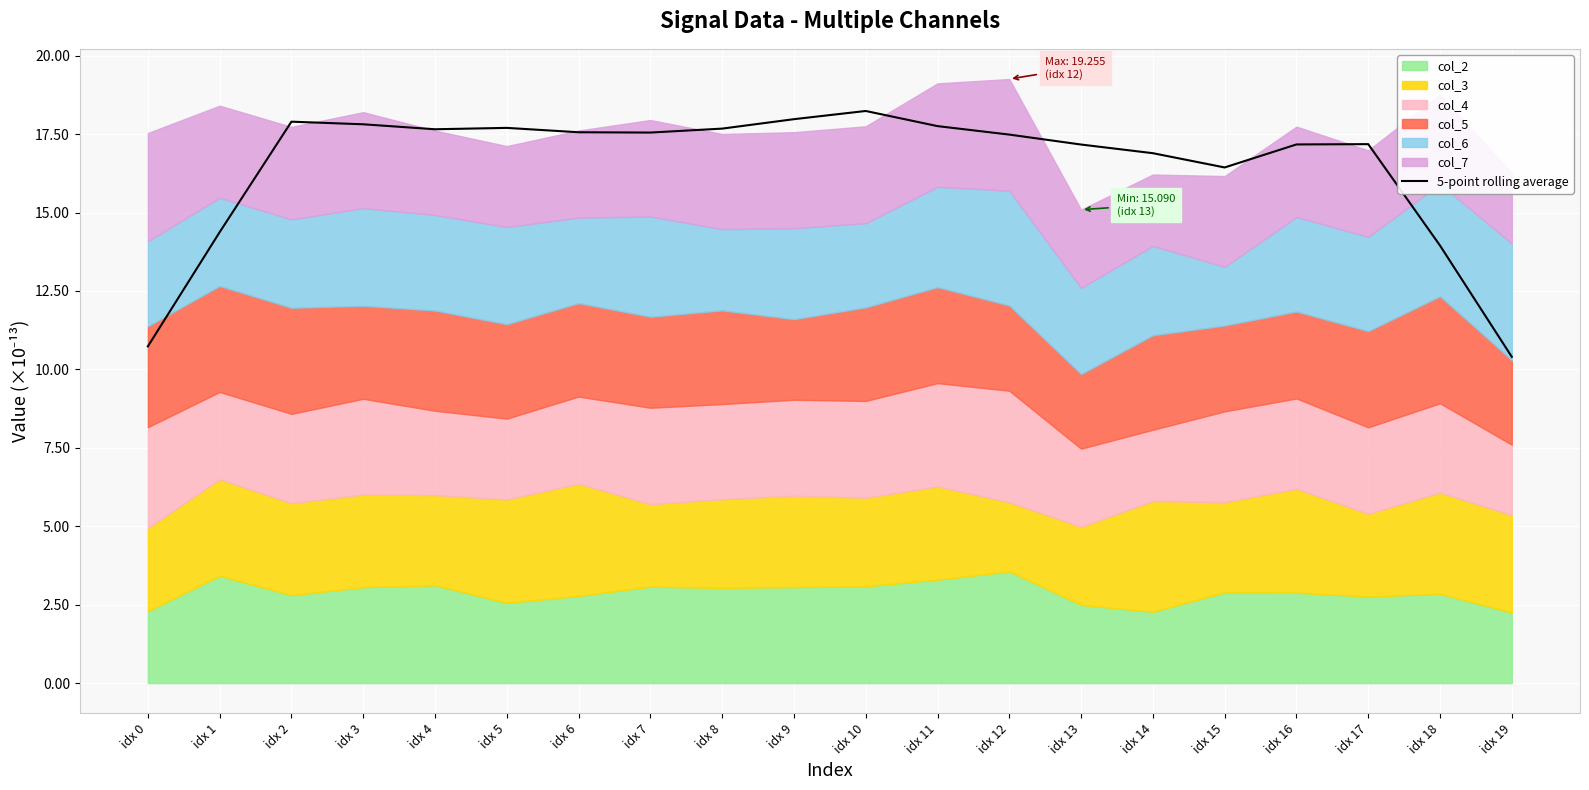

What is the highest value of the 5-point rolling average series?

18.2